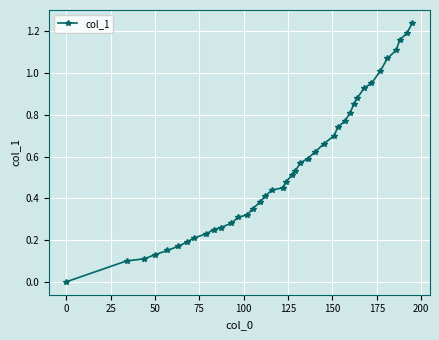

Does the chart have visible grid lines?

Yes